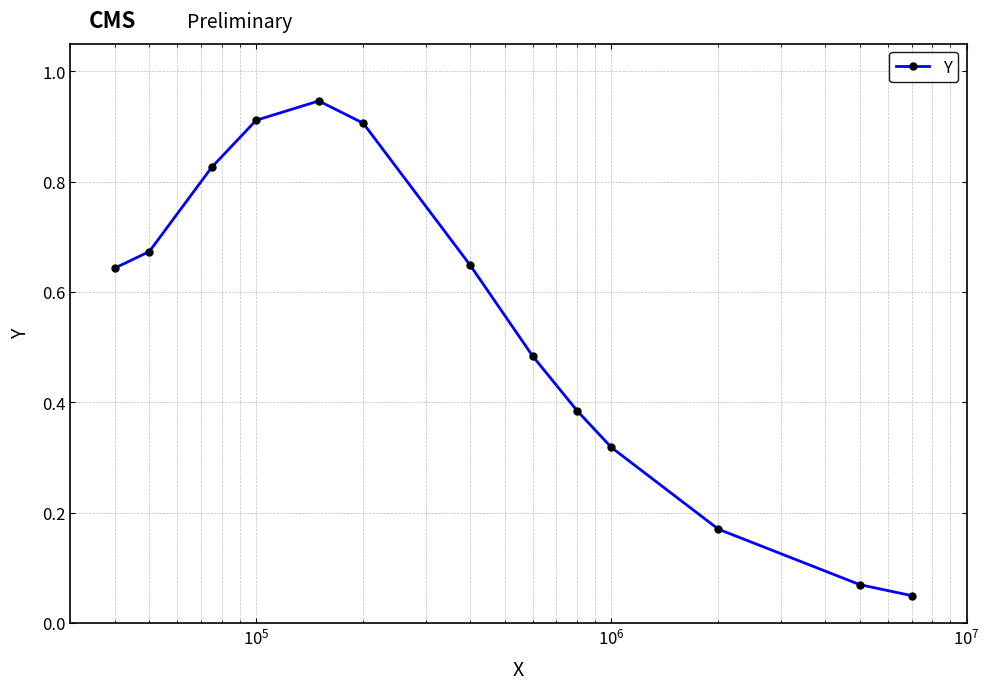

How many points are higher than both their immediate neighbors (excluding endpoints)?

1